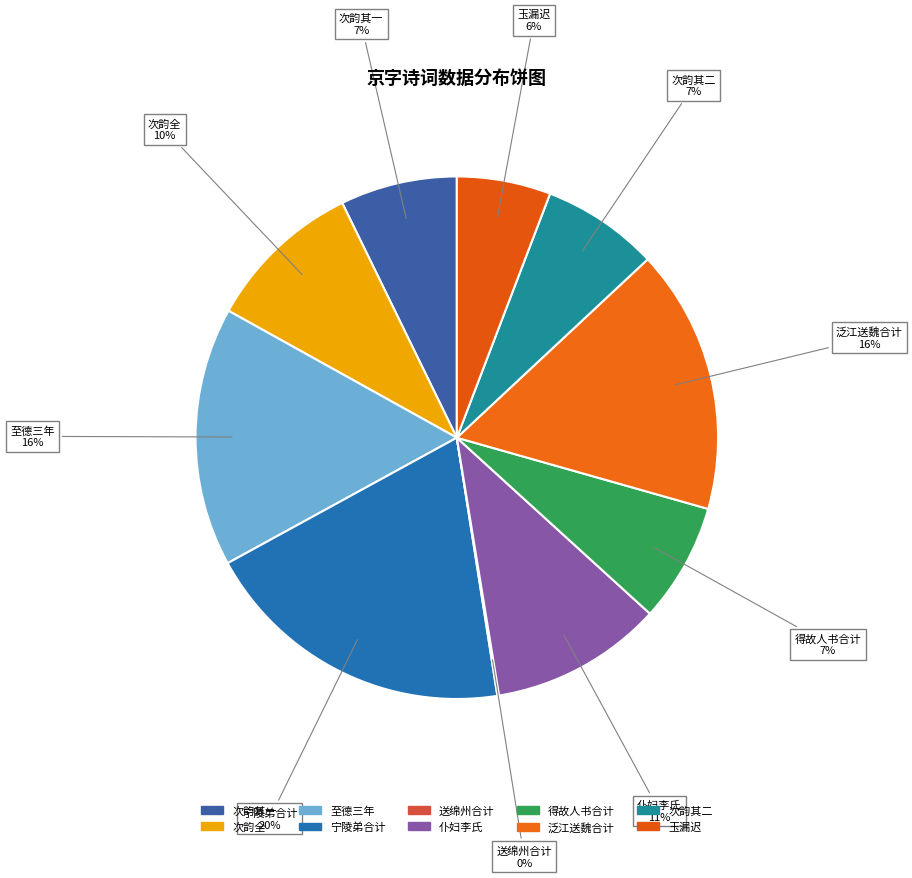

How many segments does this pie chart have?

10